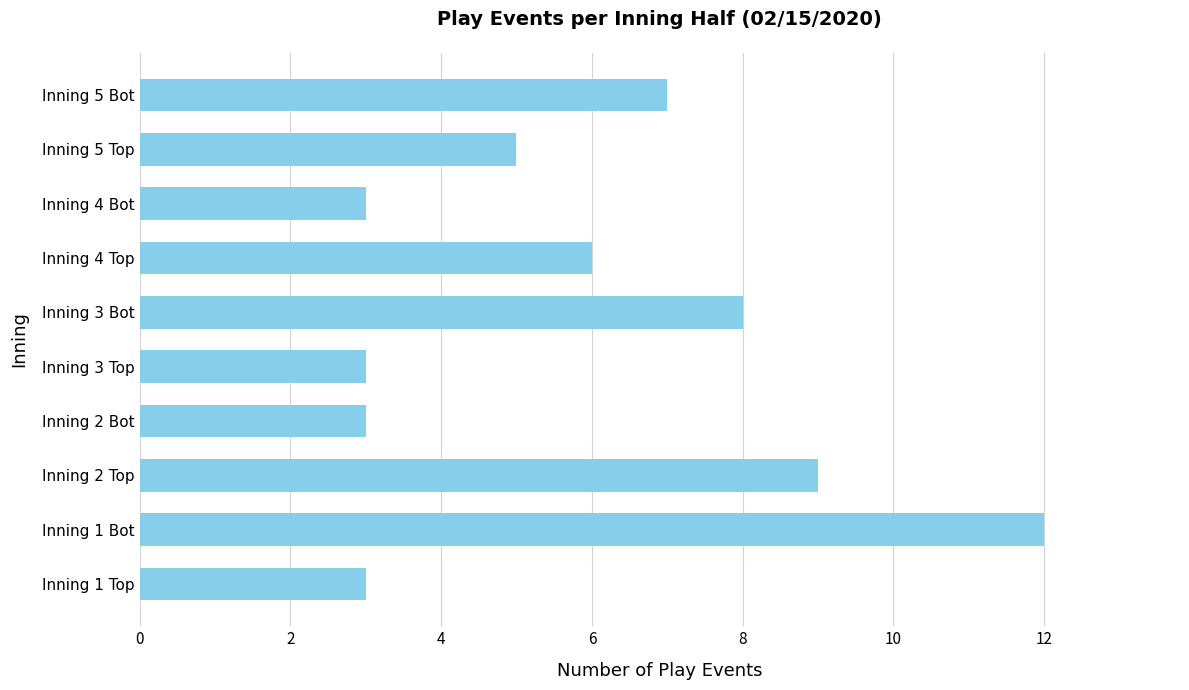

Reading bottom to top, what are all the values shown in this chart?

3	12	9	3	3	8	6	3	5	7